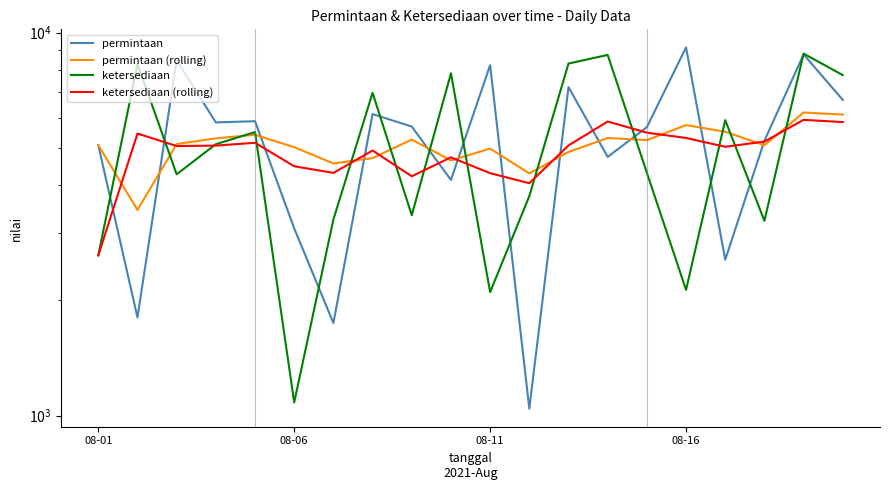

How many series are shown in this chart?

4